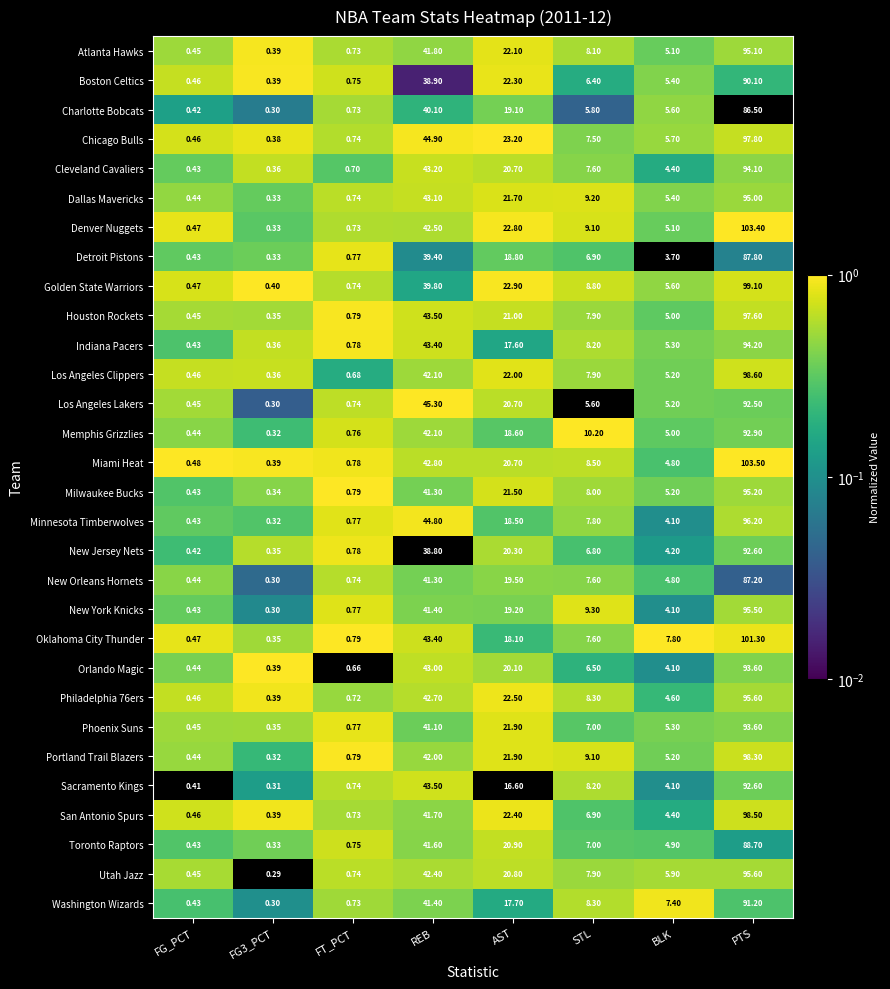

Is the value of New Jersey Nets at FG_PCT greater than the value of Phoenix Suns at FT_PCT?

No